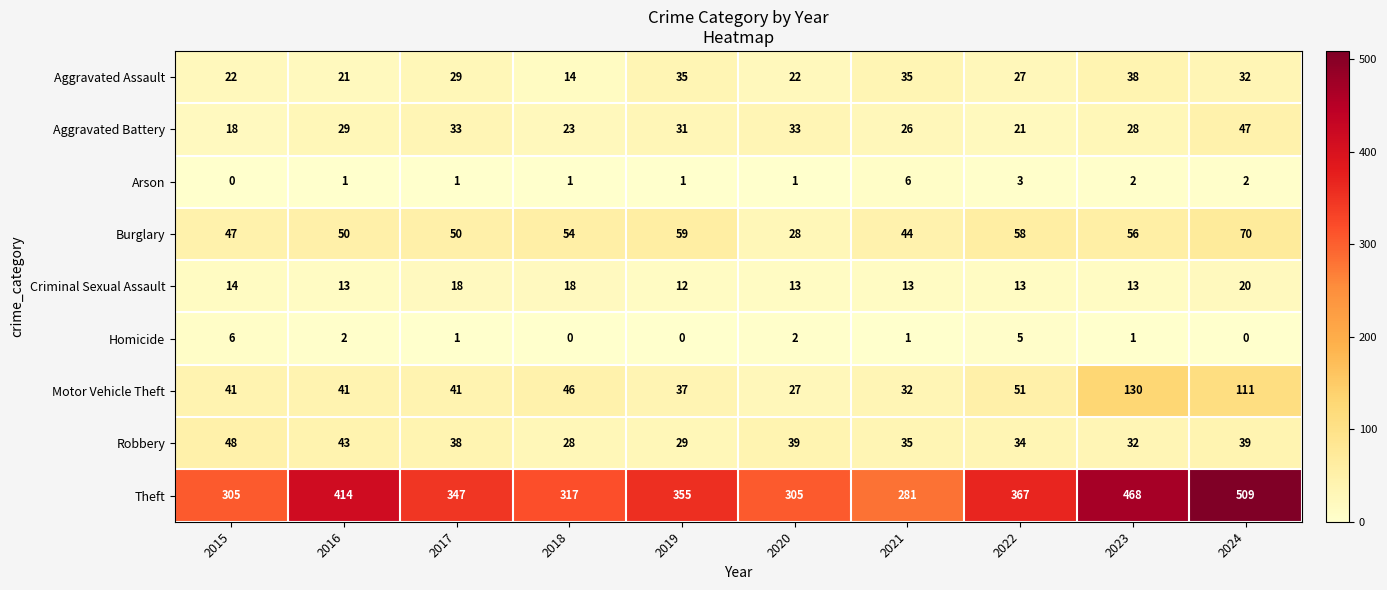

What is the highest value of the Homicide series?

6